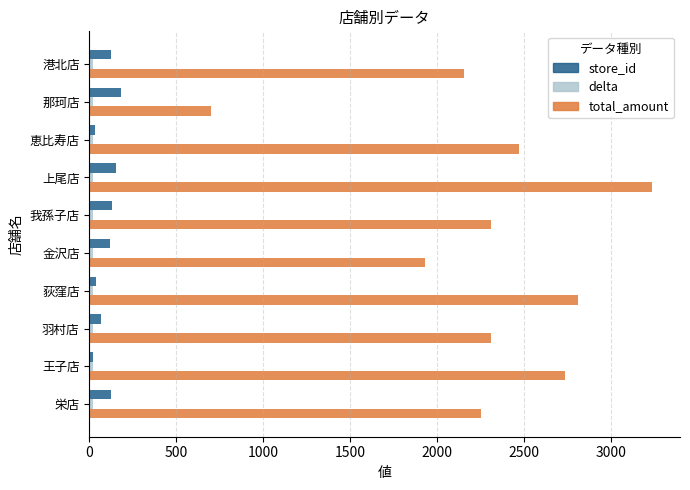

Is it true that total_amount equals 1441.9 at 上尾店?

False